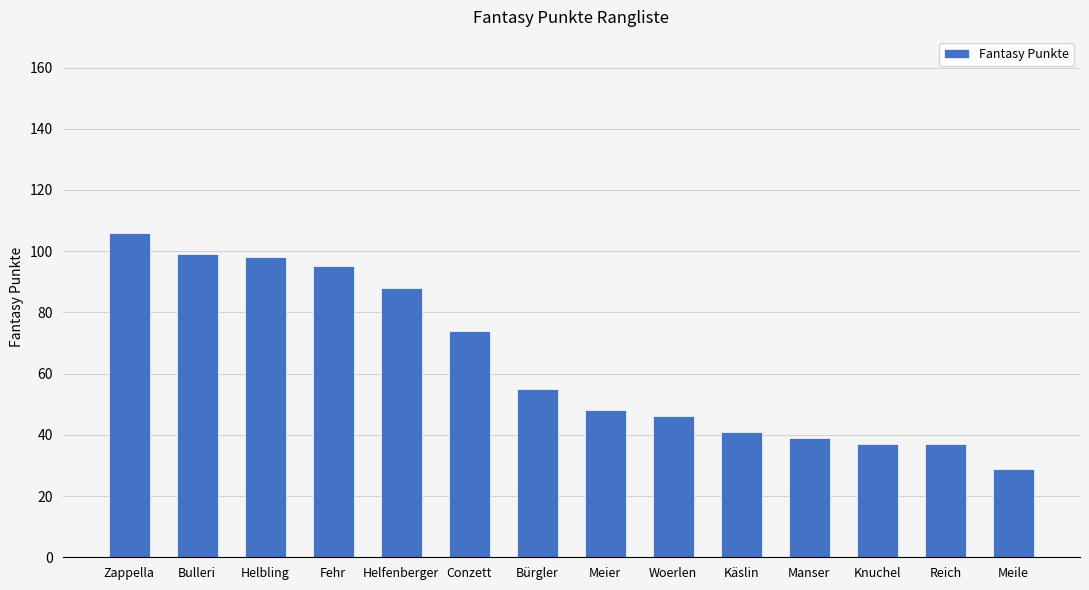

What is the sum of all values?

892